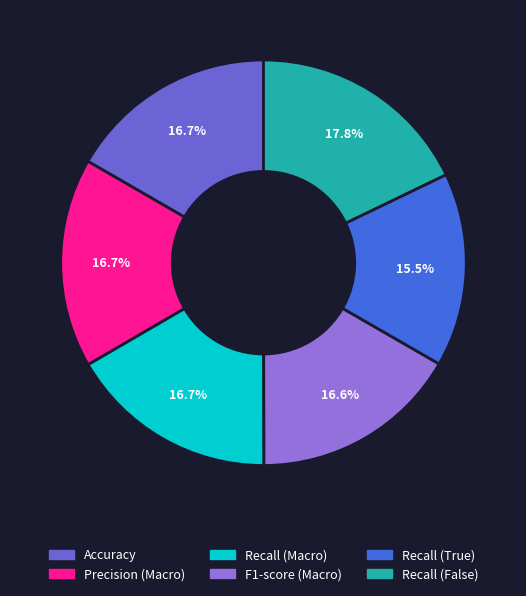

How many segments does this pie chart have?

6